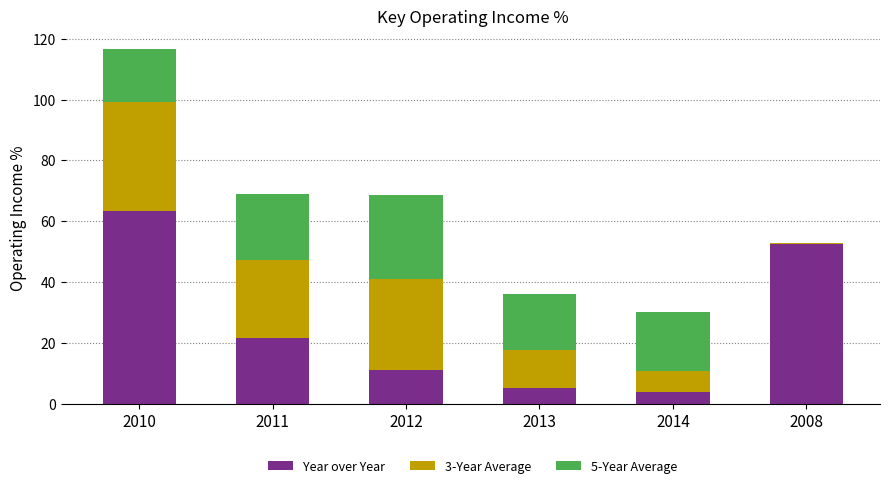

Where is Year over Year nearest to the value 33?

2011